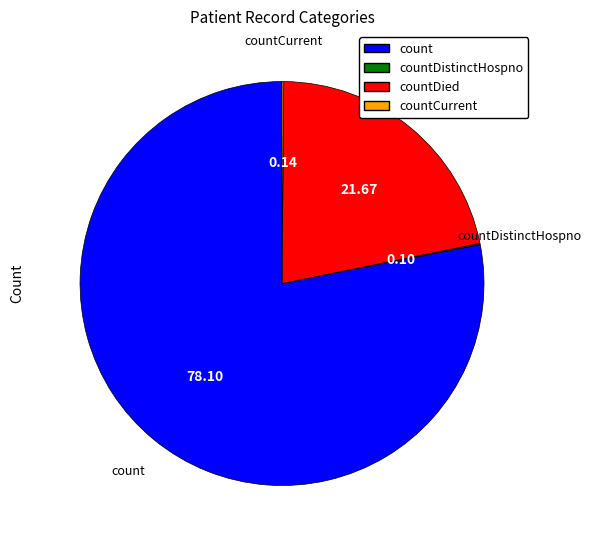

Is there any slice that represents more than half of the pie?

Yes